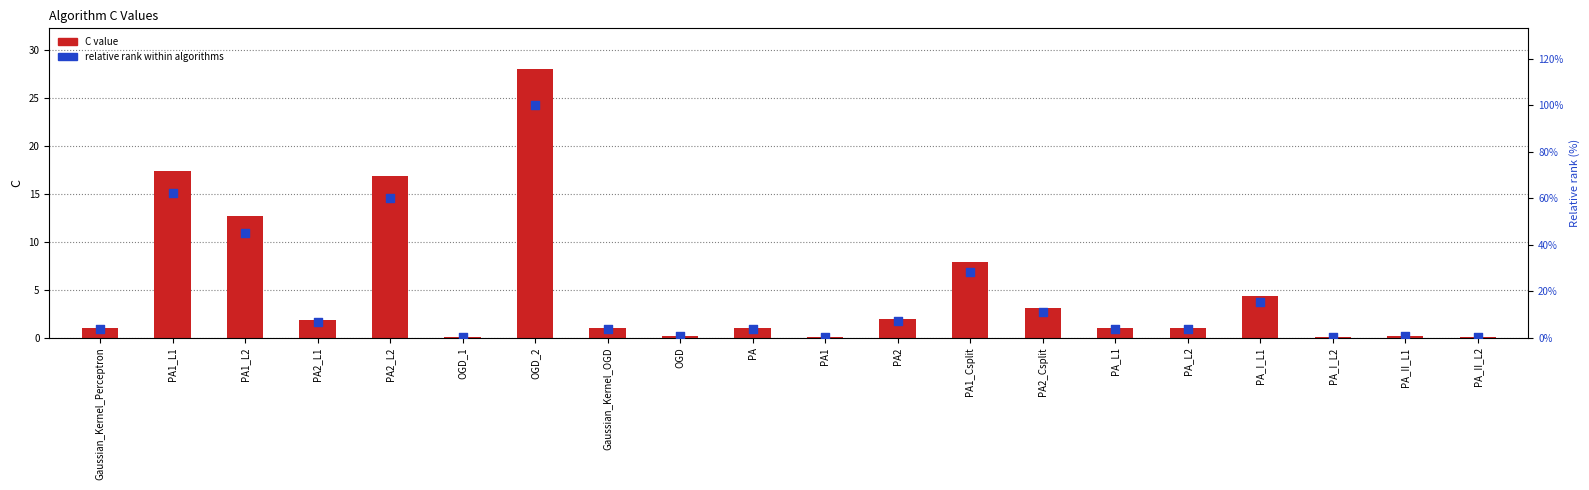

Which series contains the lowest Y value?

C value